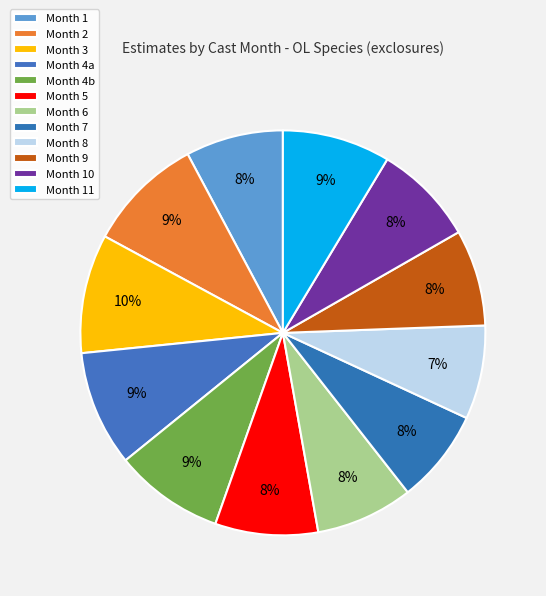

How many segments does this pie chart have?

12